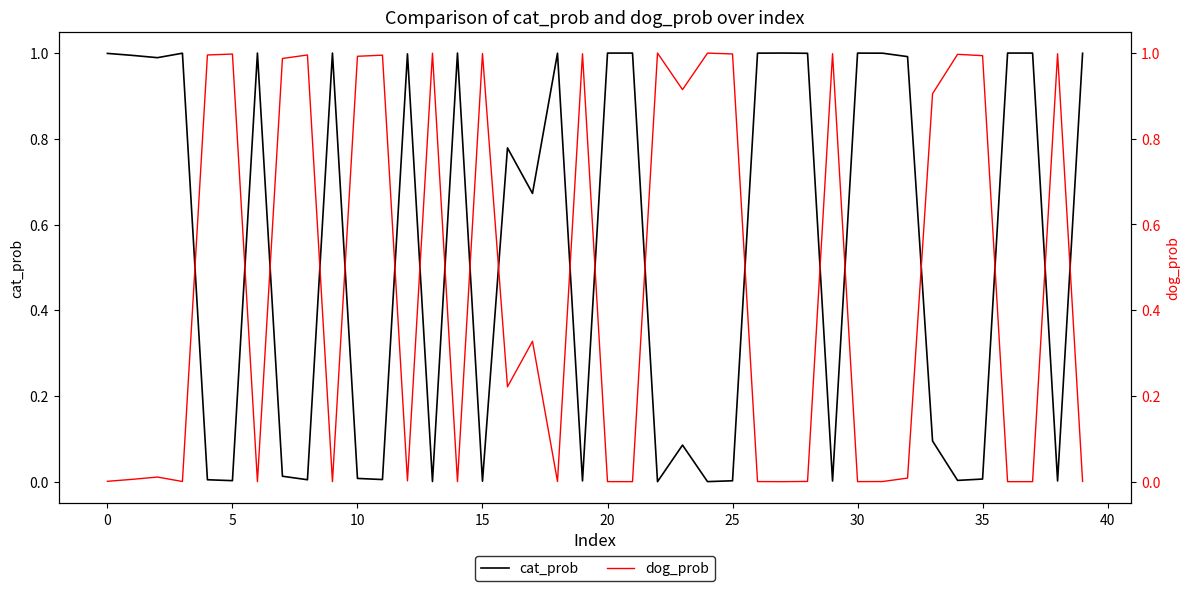

Which category has the lowest value in the cat_prob series?

22